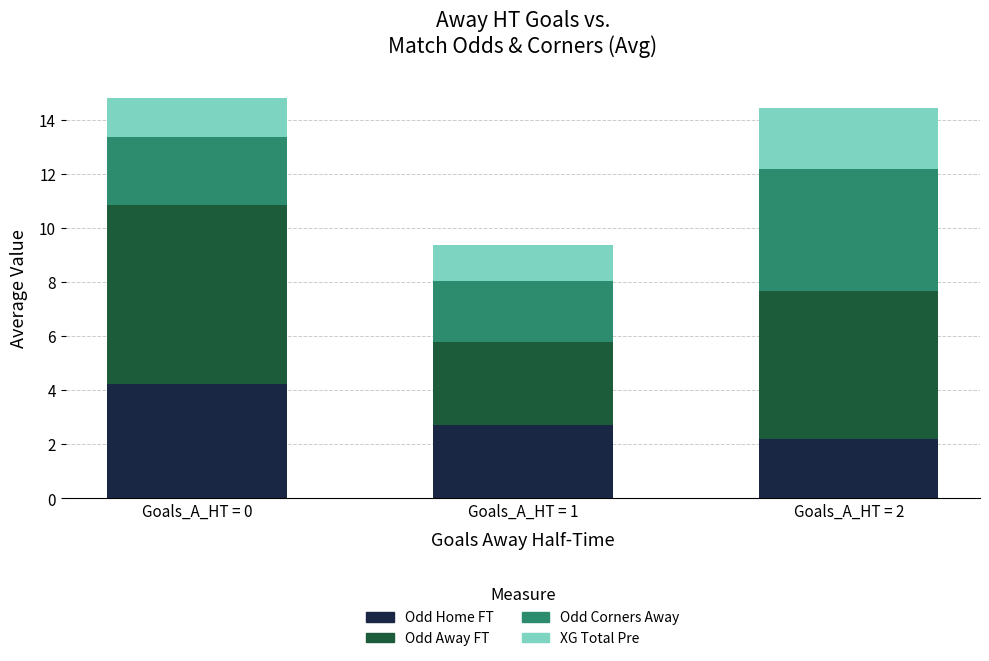

Is it true that Odd Home FT equals 2.7 at Goals_A_HT = 1?

True